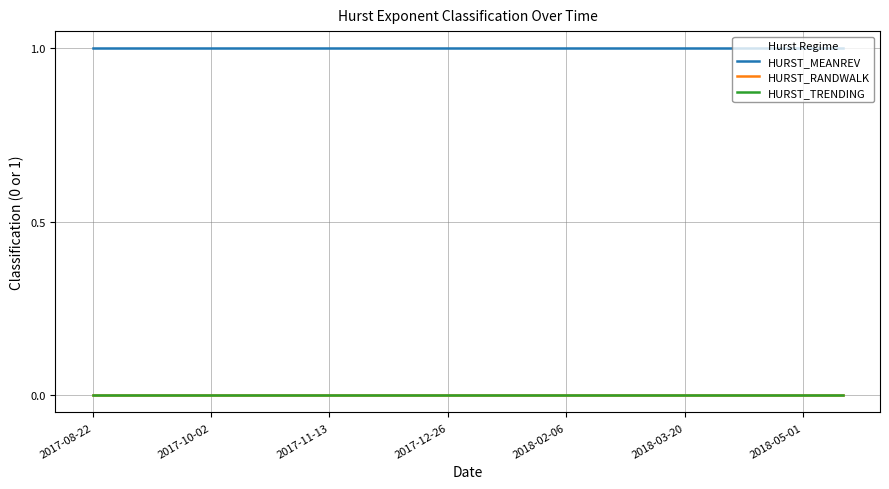

At how many categories does at least one series exceed 0?

20